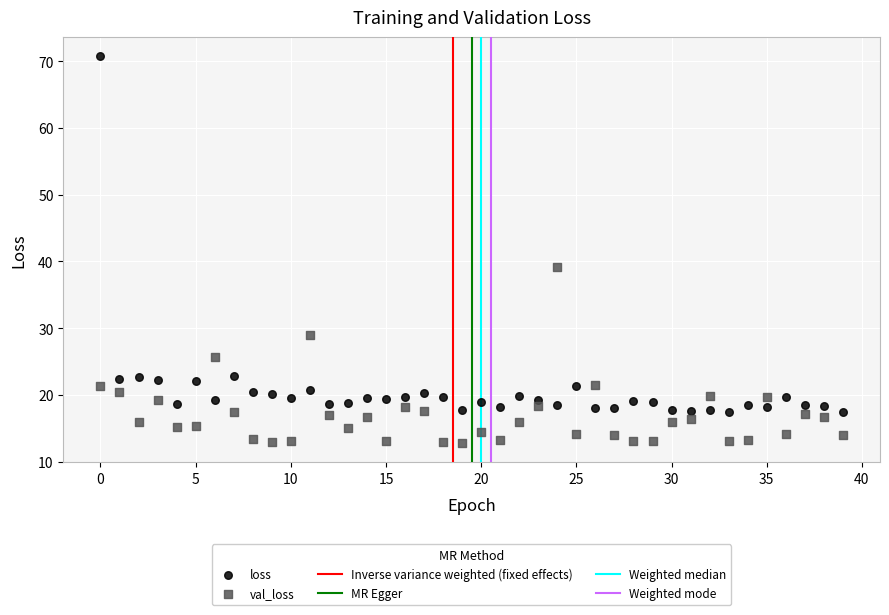

Which series has the widest spread of Y values?

loss